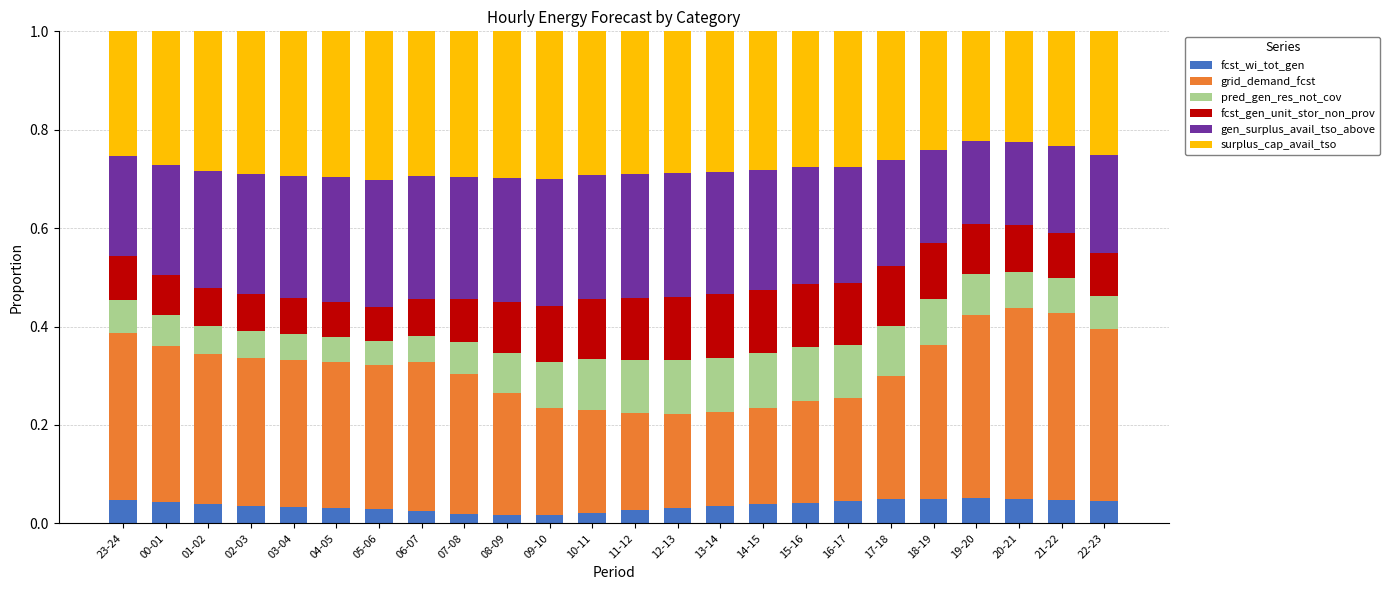

How many fcst_wi_tot_gen values are between 0 and 1?

24